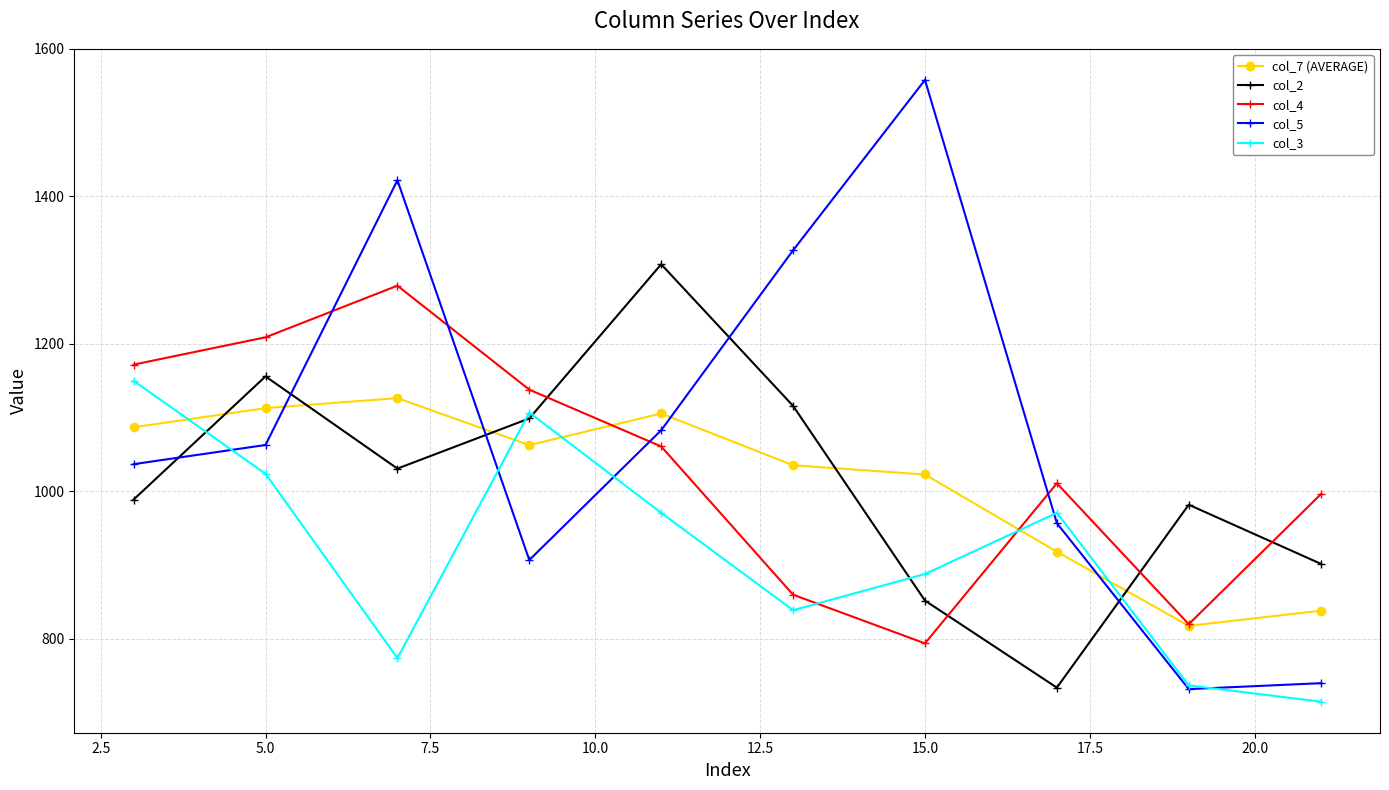

Which series has the largest range (max minus min)?

col_5